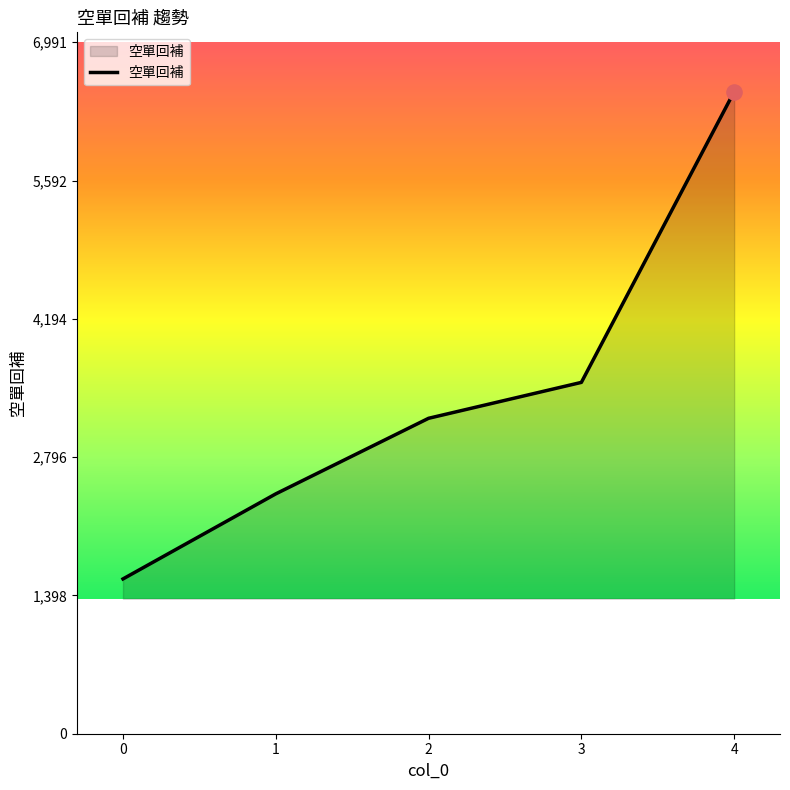

Which has a higher value, 1 or 3?

3